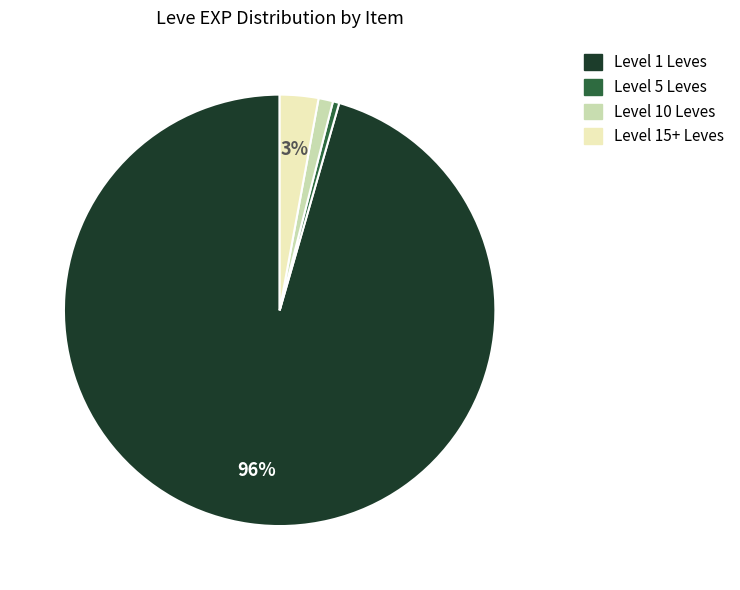

Does any single category account for the majority?

Yes